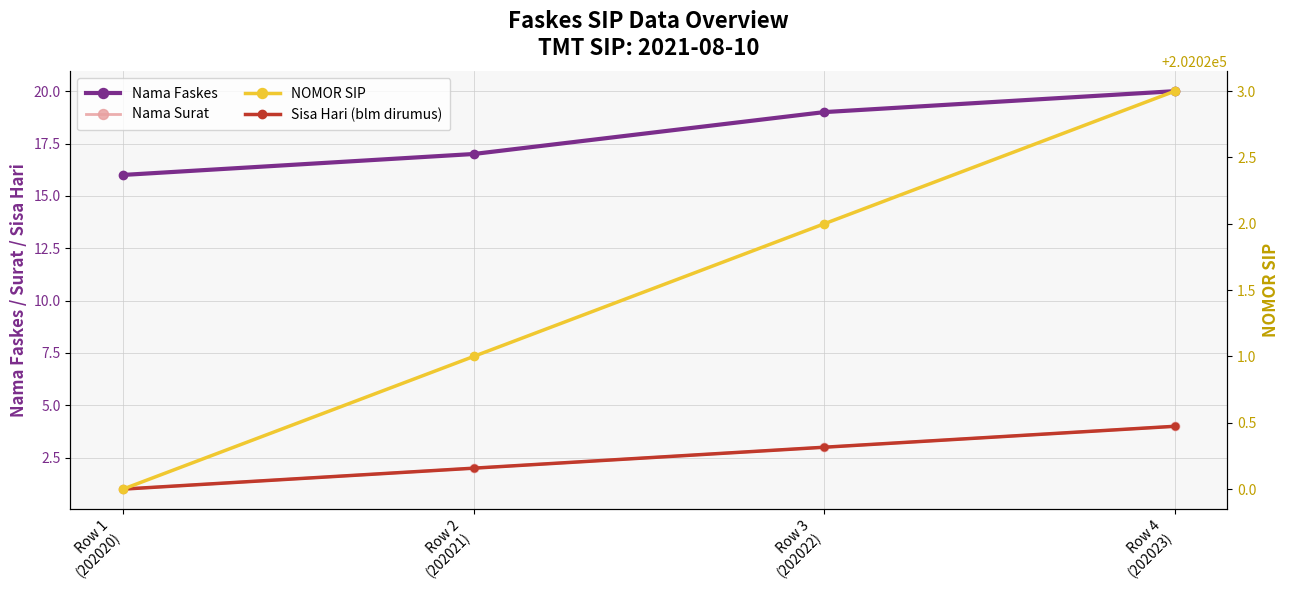

True or false: Sisa Hari (blm dirumus) has a value of 6 at Row 4
(202023).

False